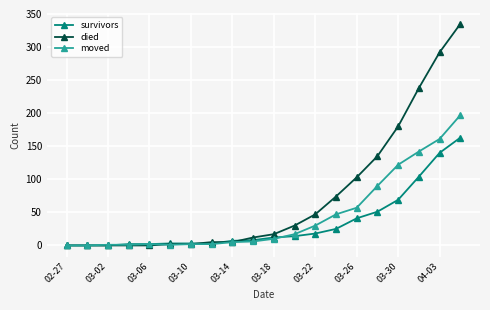

List the series in order of their peak value, highest first.

died, moved, survivors